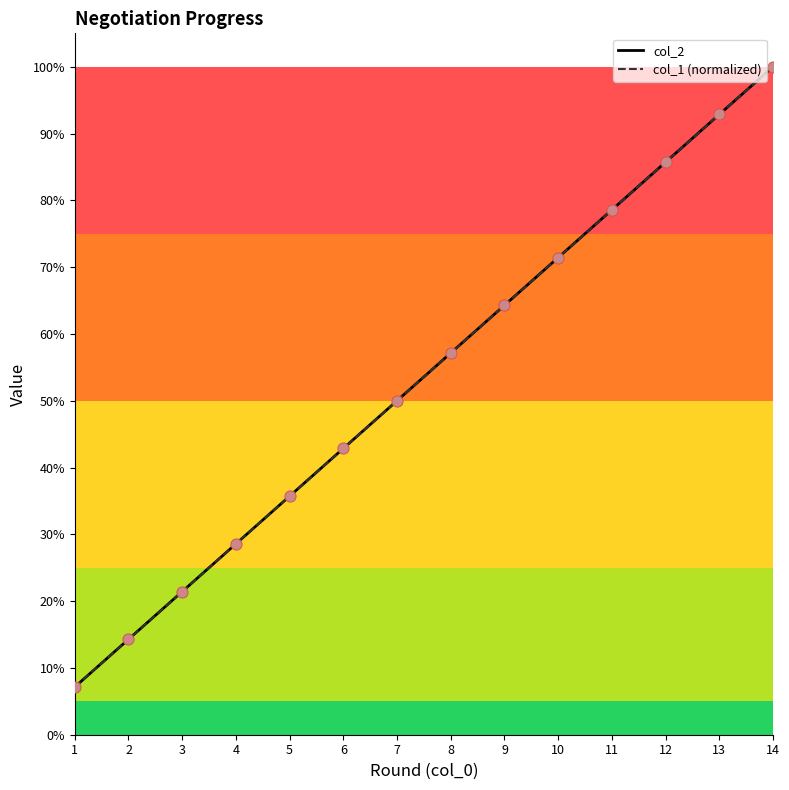

Which series has the widest spread of Y values?

col_2